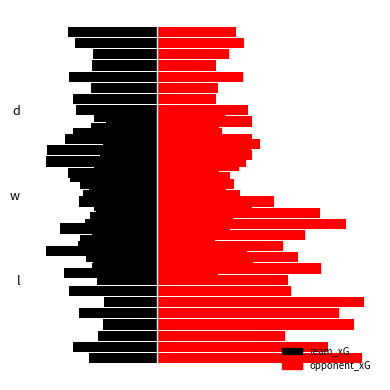

What is the sum of all opponent_xG values?

4.8